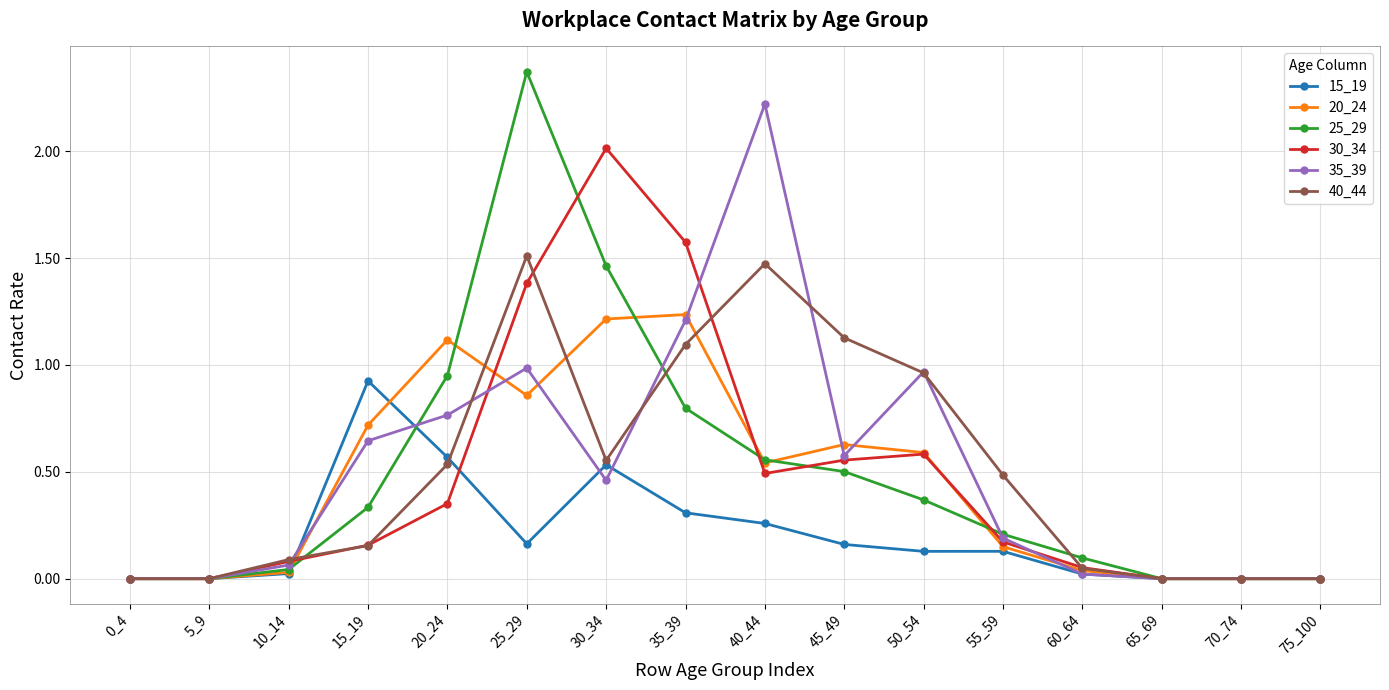

True or false: 20_24 has a value of 0.0 at 70_74.

True